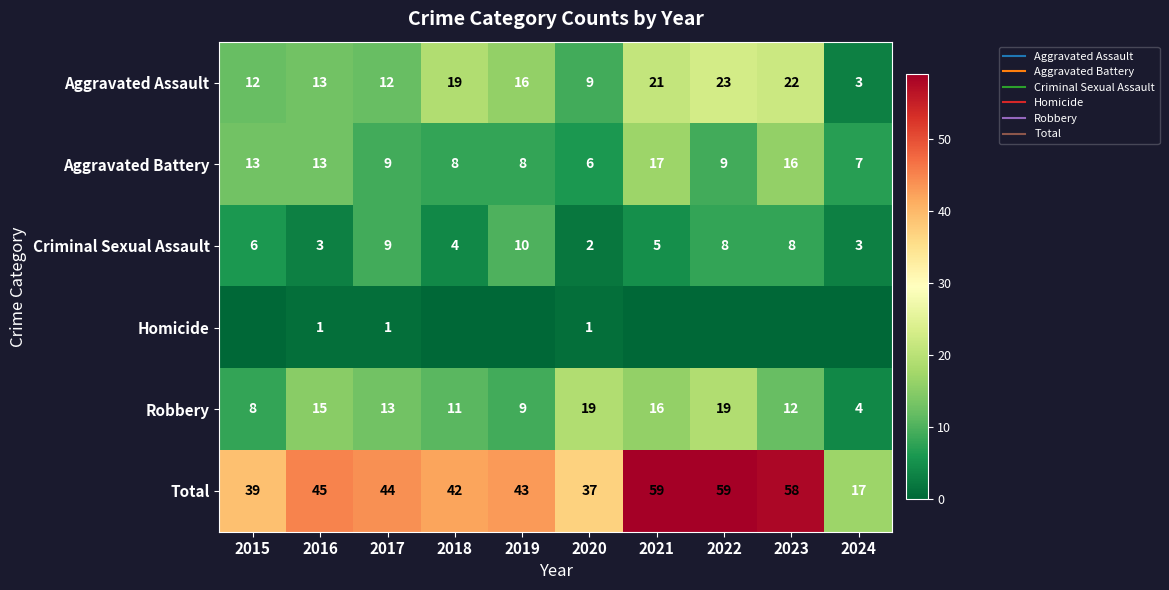

The value of Criminal Sexual Assault at 2021 is 2. True or false?

False